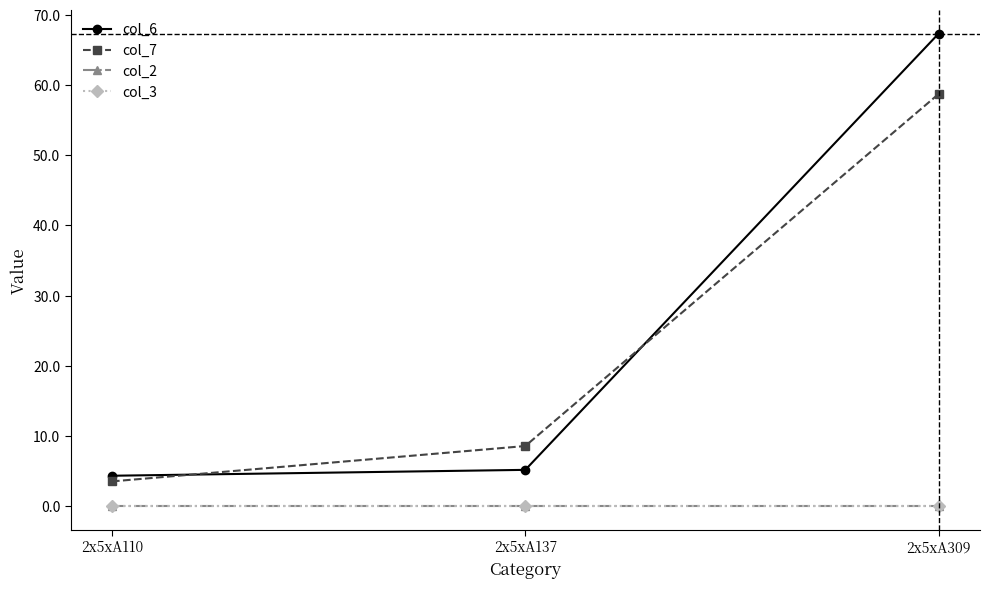

Reading left to right, transcribe all the data shown in this chart.

col_6: 2x5xA110=4.3	2x5xA137=5.2	2x5xA309=67.4
col_7: 2x5xA110=3.5	2x5xA137=8.6	2x5xA309=58.8
col_2: 2x5xA110=0.0	2x5xA137=0.0	2x5xA309=0.0
col_3: 2x5xA110=0.0	2x5xA137=0.0	2x5xA309=0.0